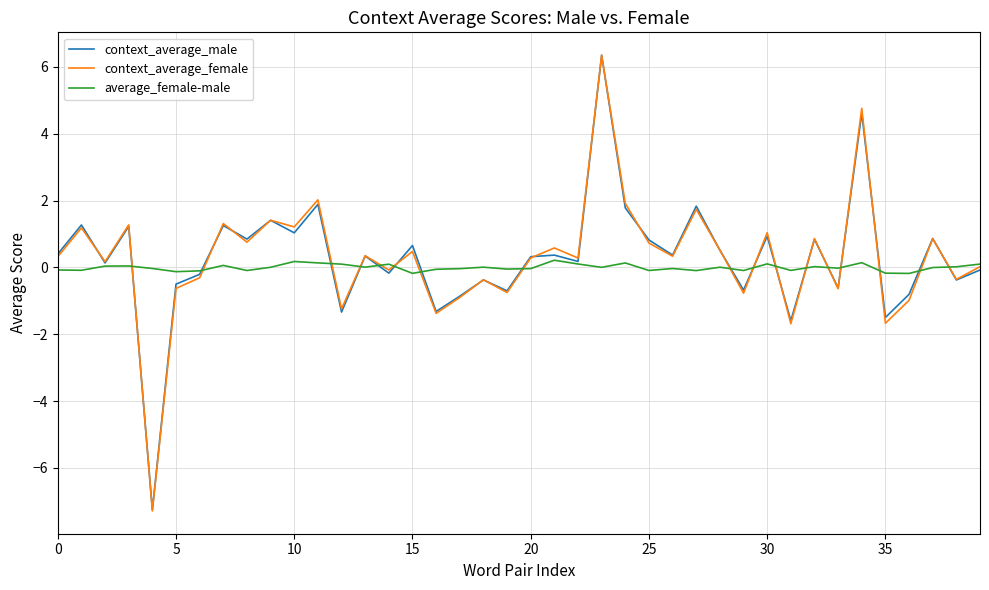

What is the difference between the second highest and second lowest values in the average_female-male series?

0.4